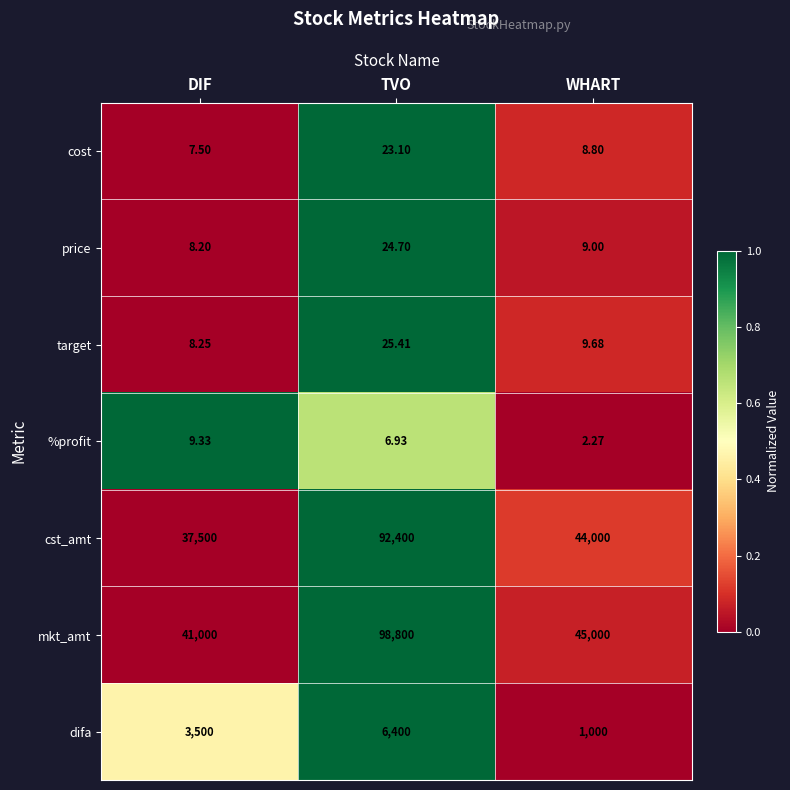

At which category is the sum across all series the highest?

TVO